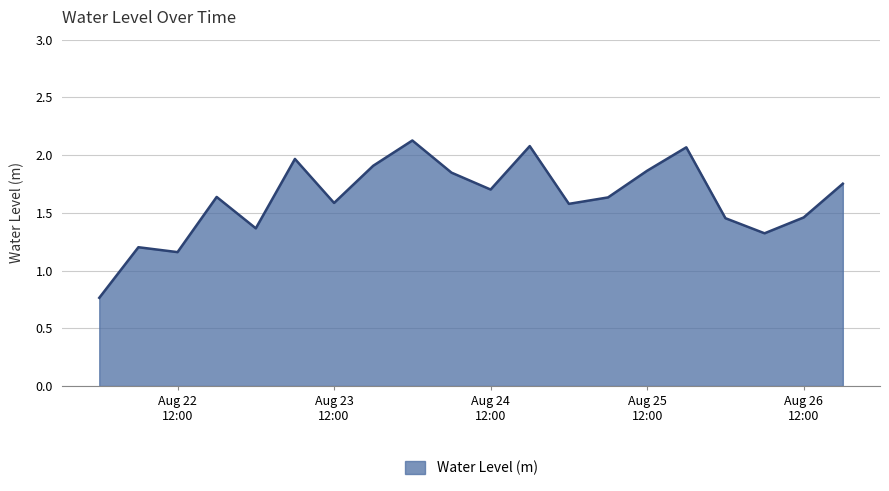

How many lines are shown in the chart?

1